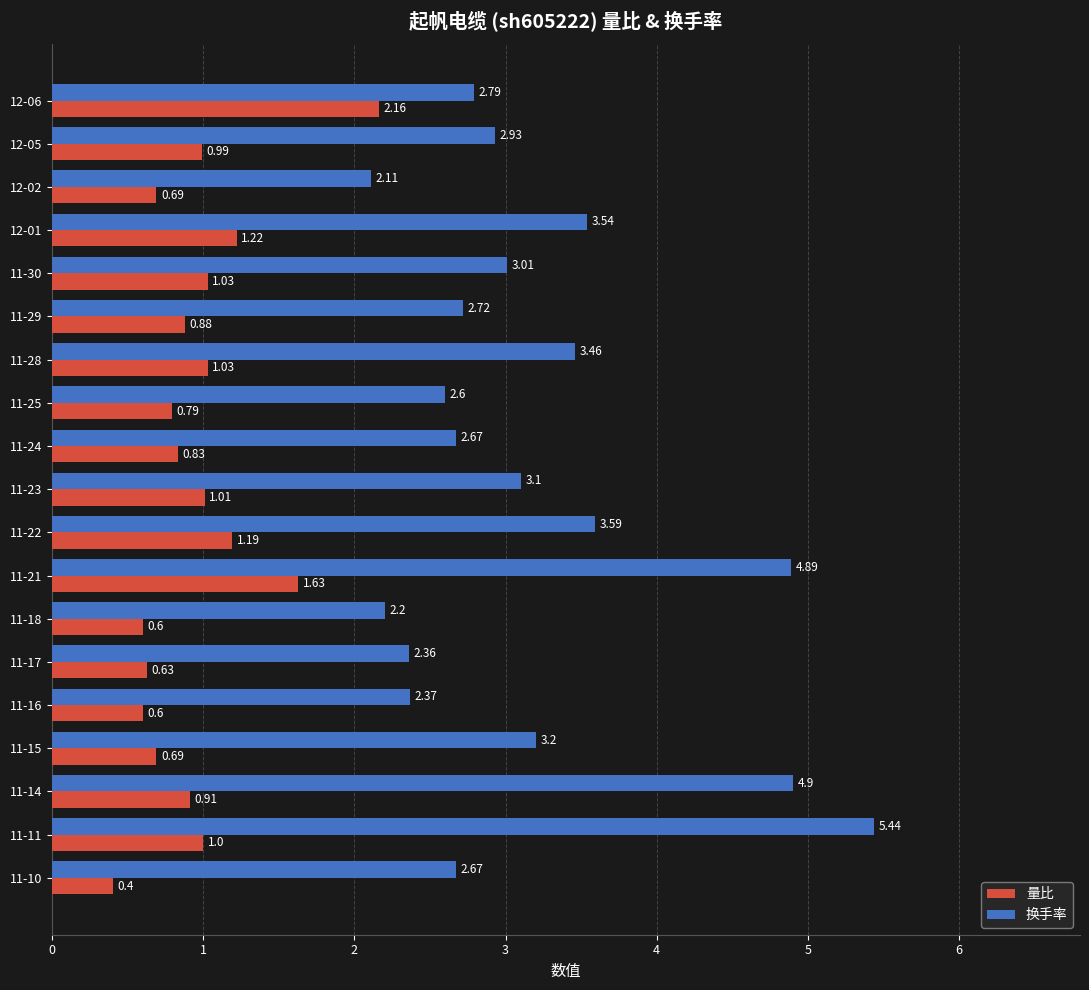

At which category is the sum across all series the highest?

11-21